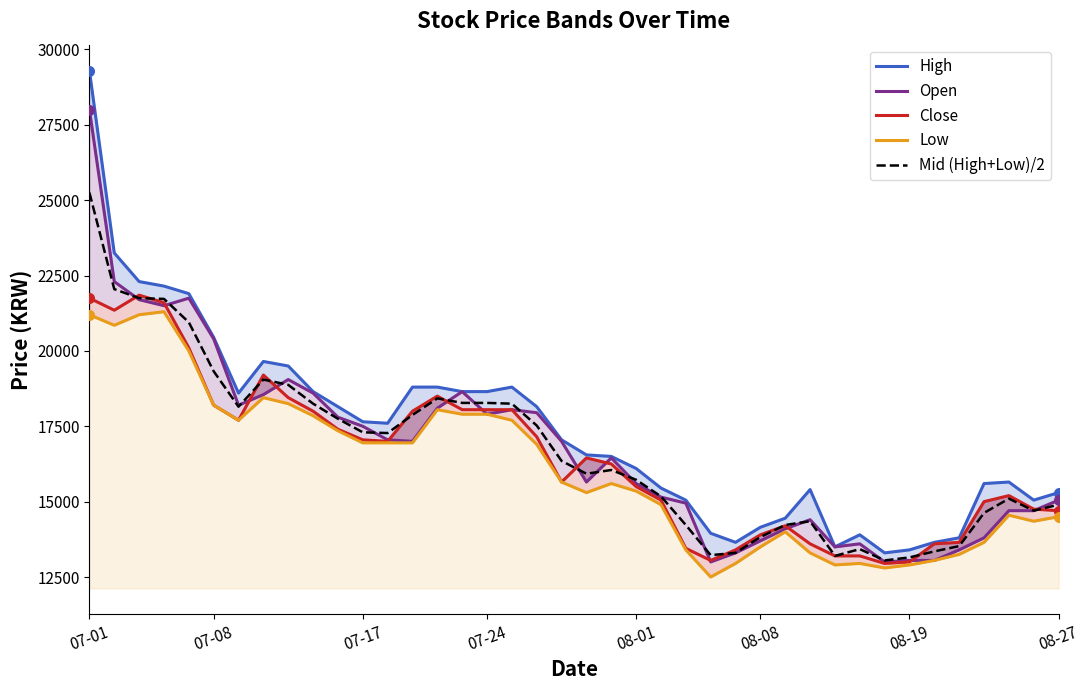

Is it true that High equals 19500 at 8?

True